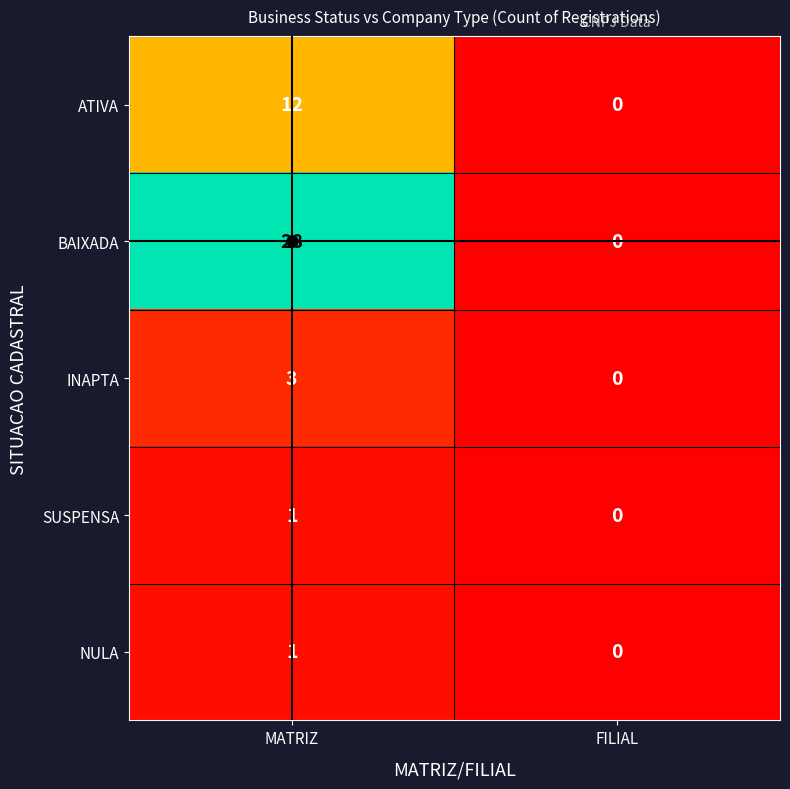

Which series has the widest spread of values?

BAIXADA